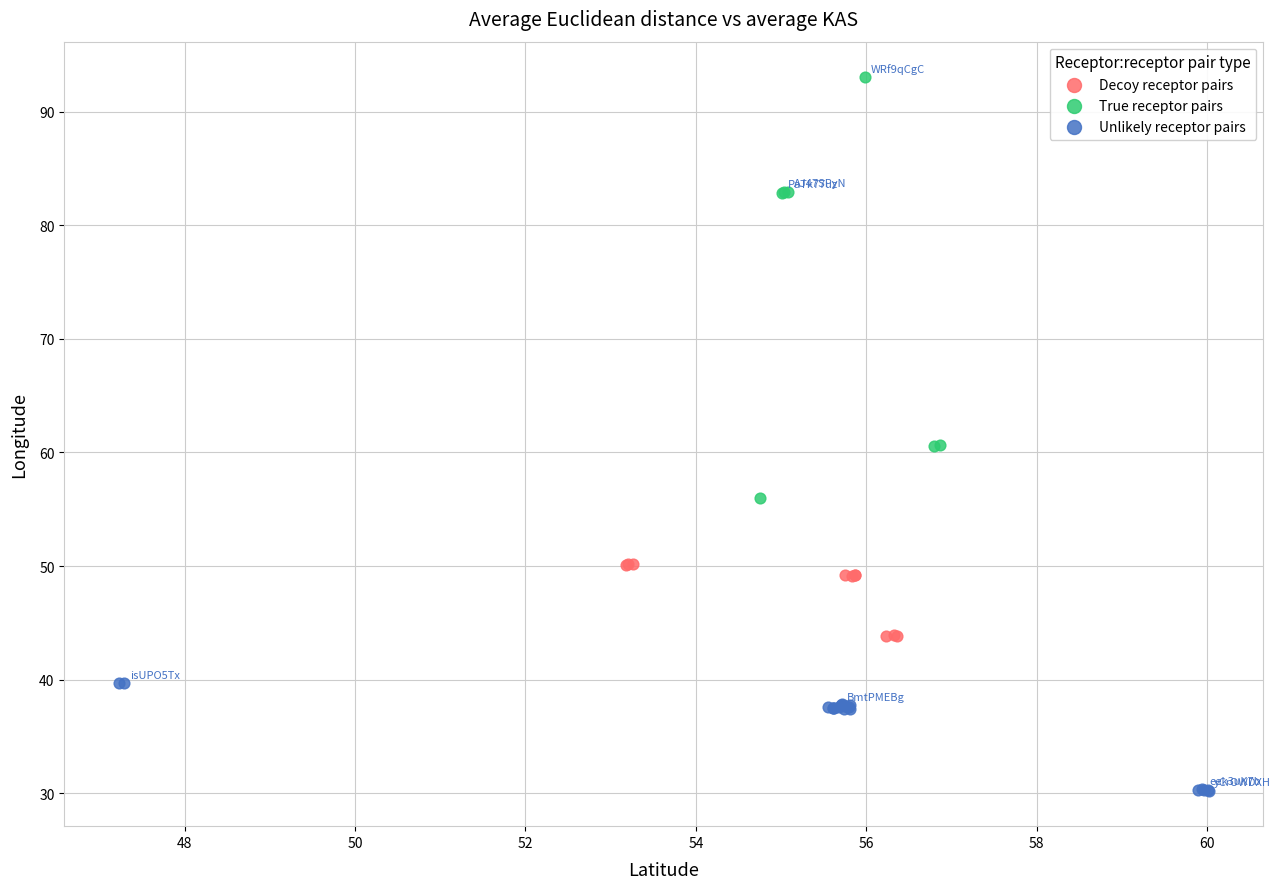

Which series contains the lowest Y value?

Unlikely receptor pairs